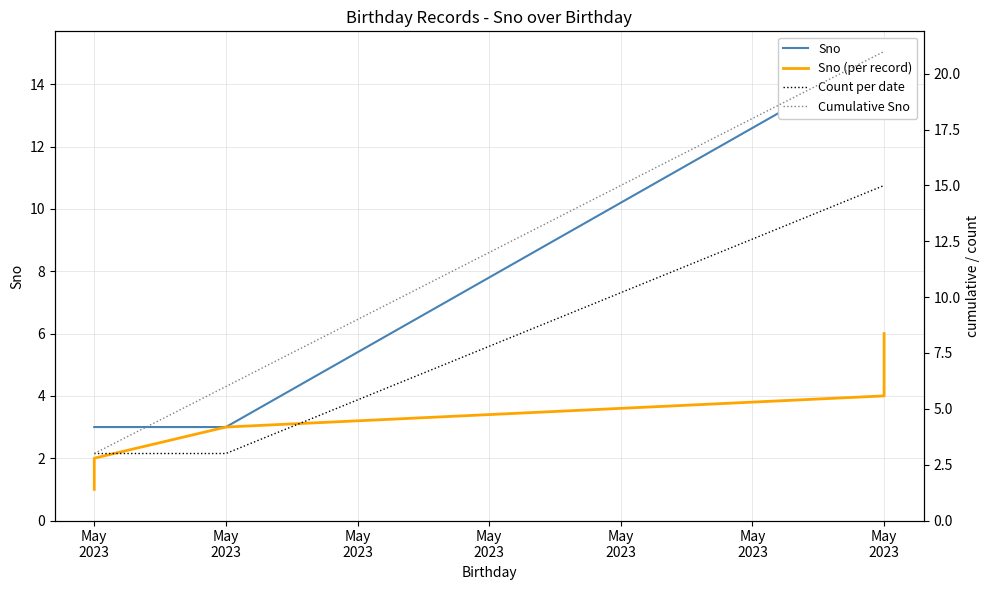

The value at May 2023 is 3. True or false?

True